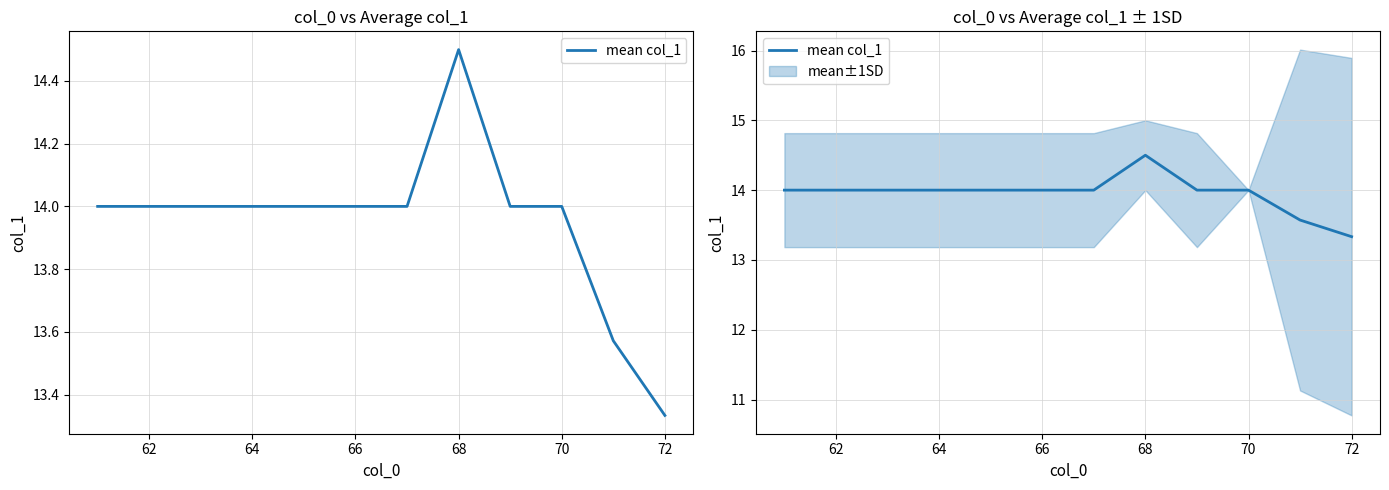

The value at 64 is 14.0. True or false?

True